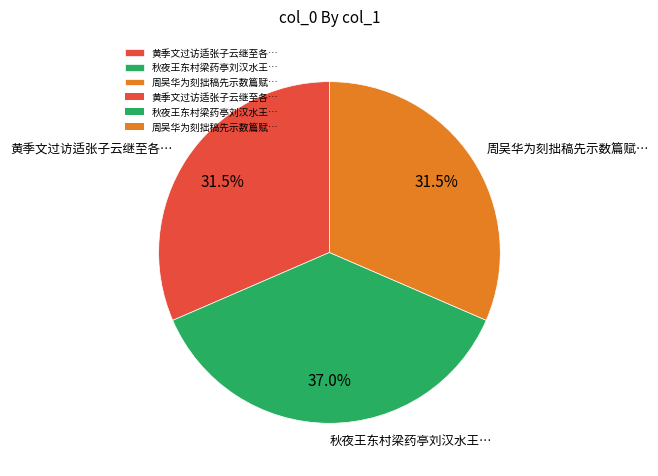

How many segments does this pie chart have?

3